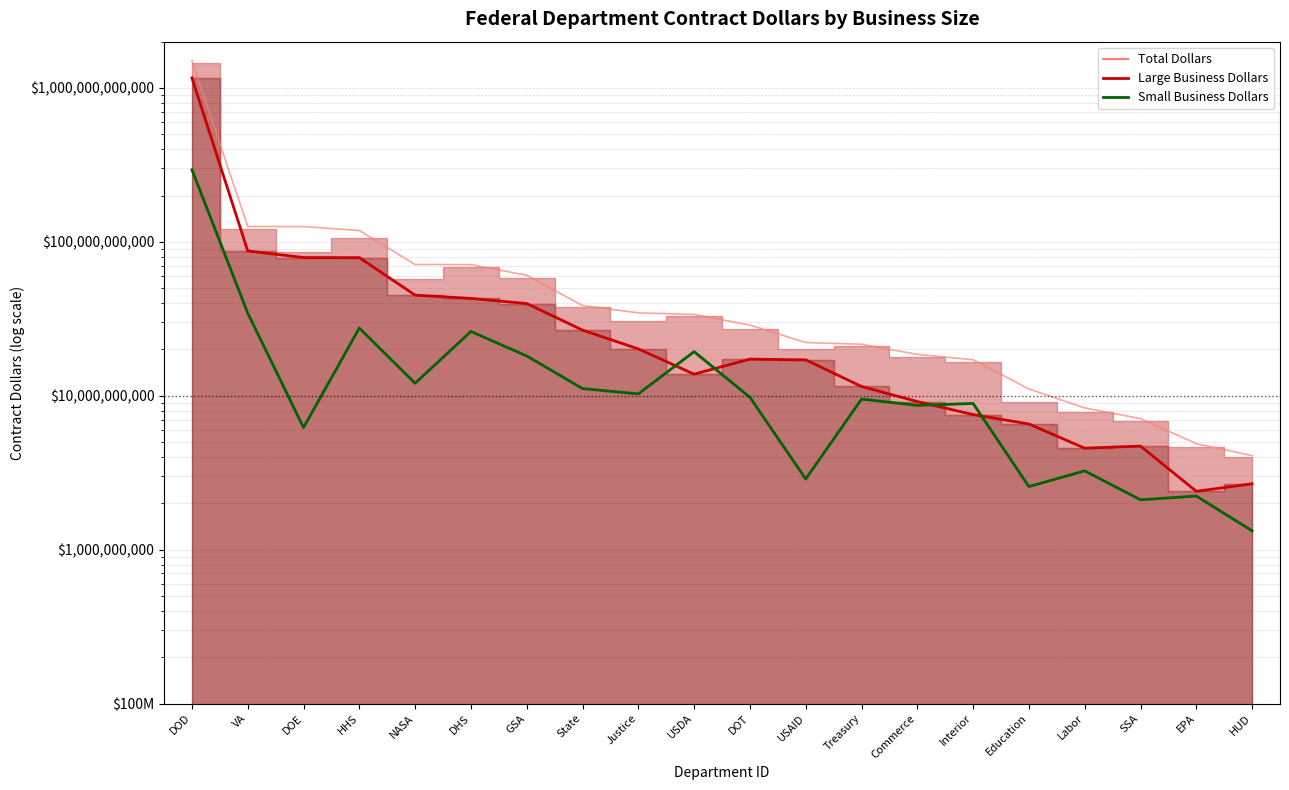

The Small Business Dollars (line) series shows 7521369784.9 at GSA. True or false?

False